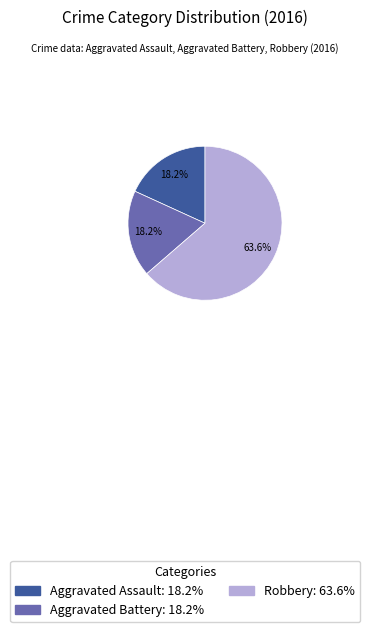

To the nearest percent, what portion does Robbery represent?

64%